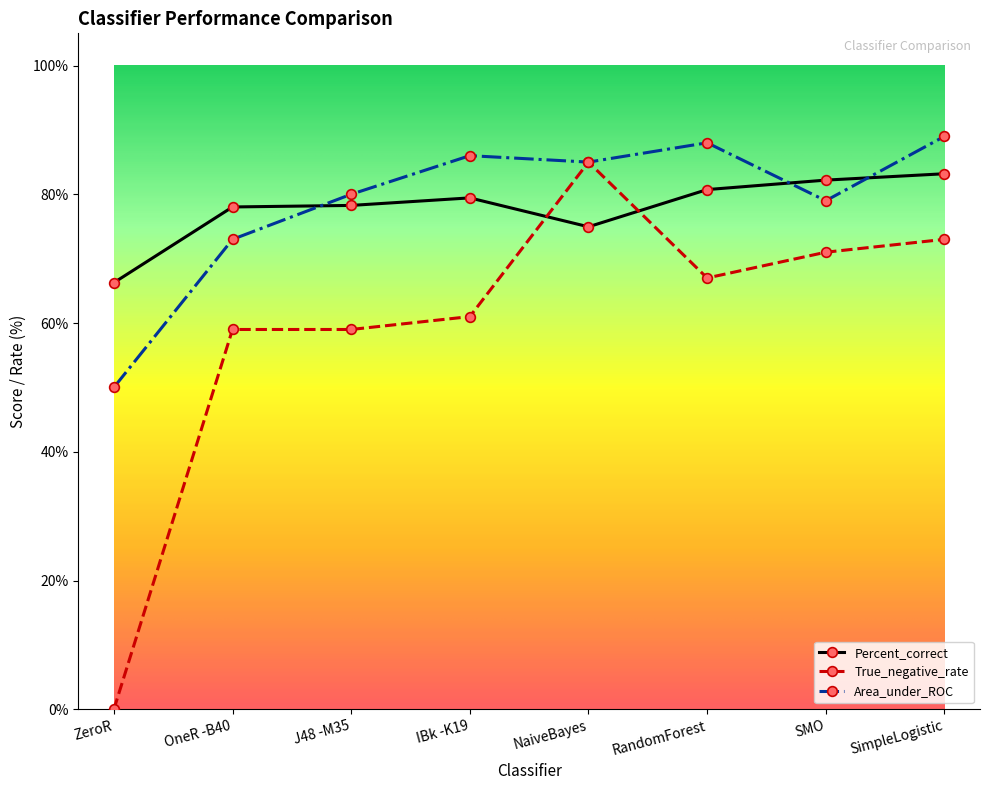

True or false: Area_under_ROC and Percent_correct cross at least once.

True